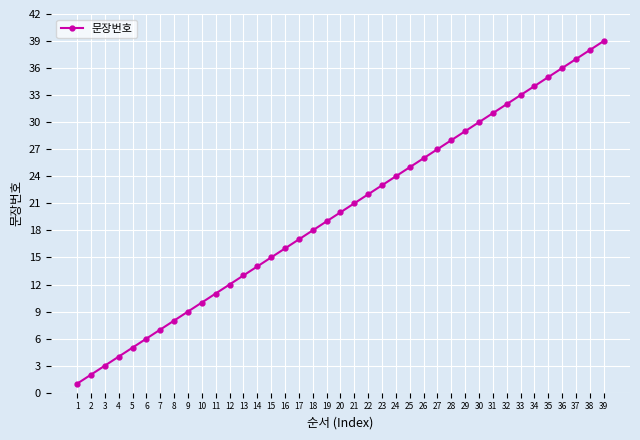

True or false: the data shows 4 at 9.

False